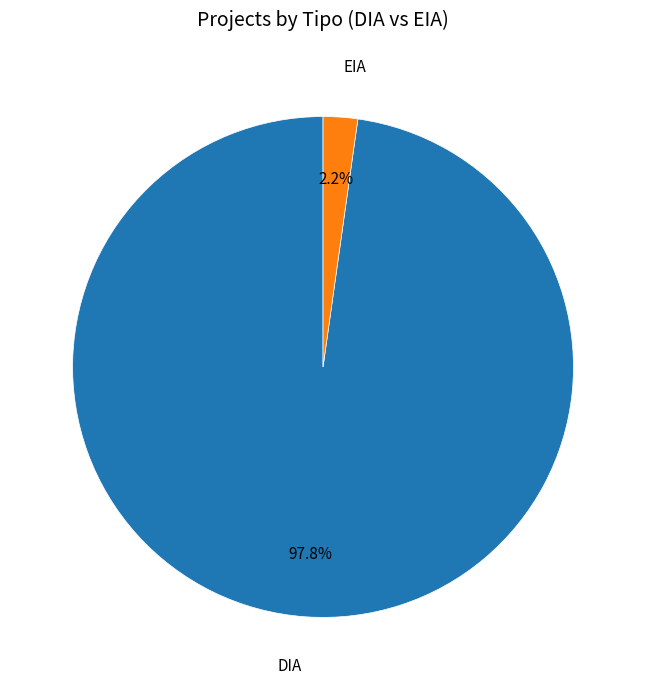

Does any single category account for the majority?

Yes